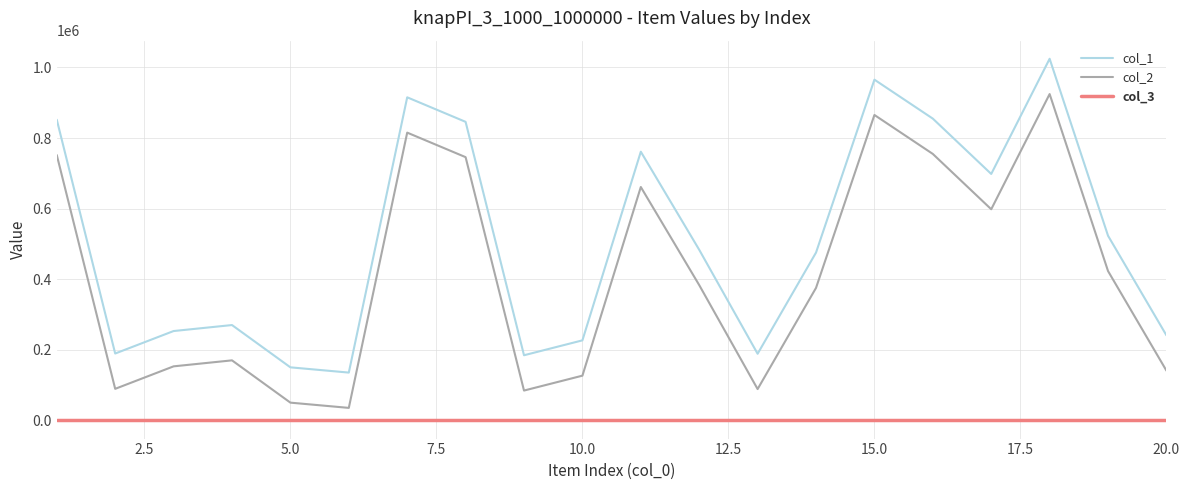

How many lines are shown in the chart?

3